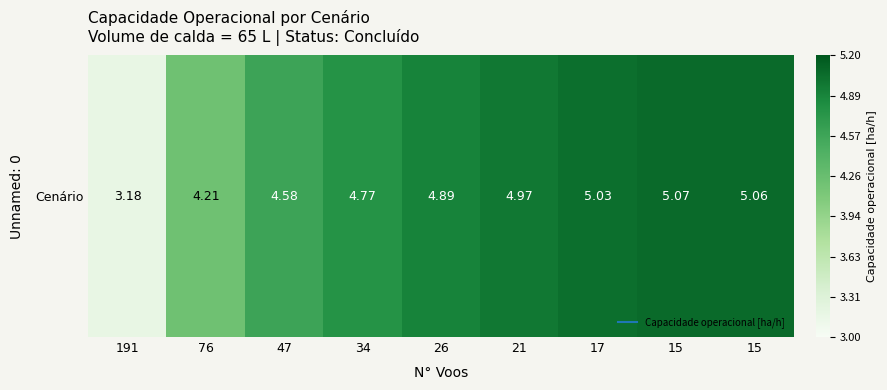

Where does the data first go above 4?

76